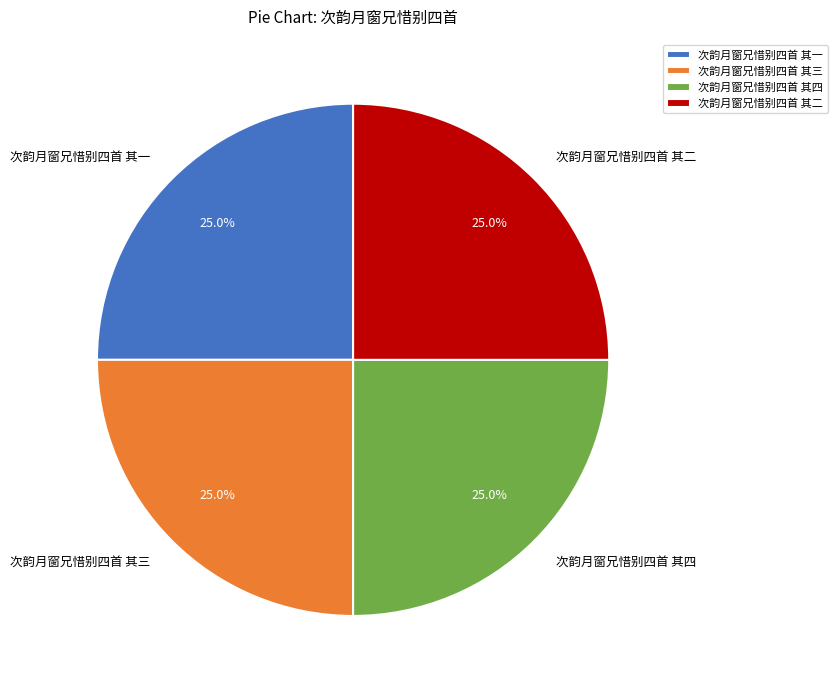

Combined, what portion of the pie is 次韵月窗兄惜别四首 其四 and 次韵月窗兄惜别四首 其二?

50.0%